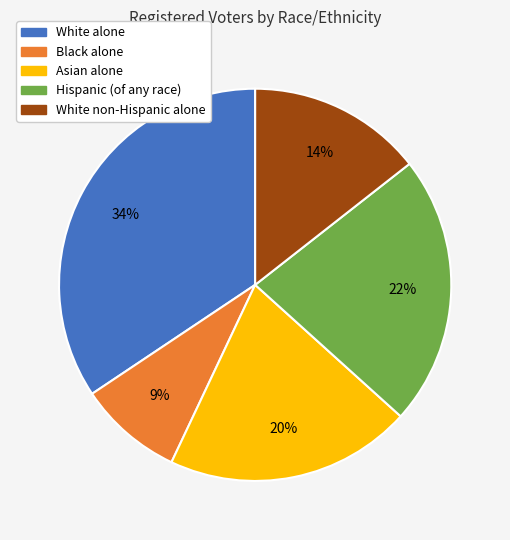

How many slices are in this pie chart?

5